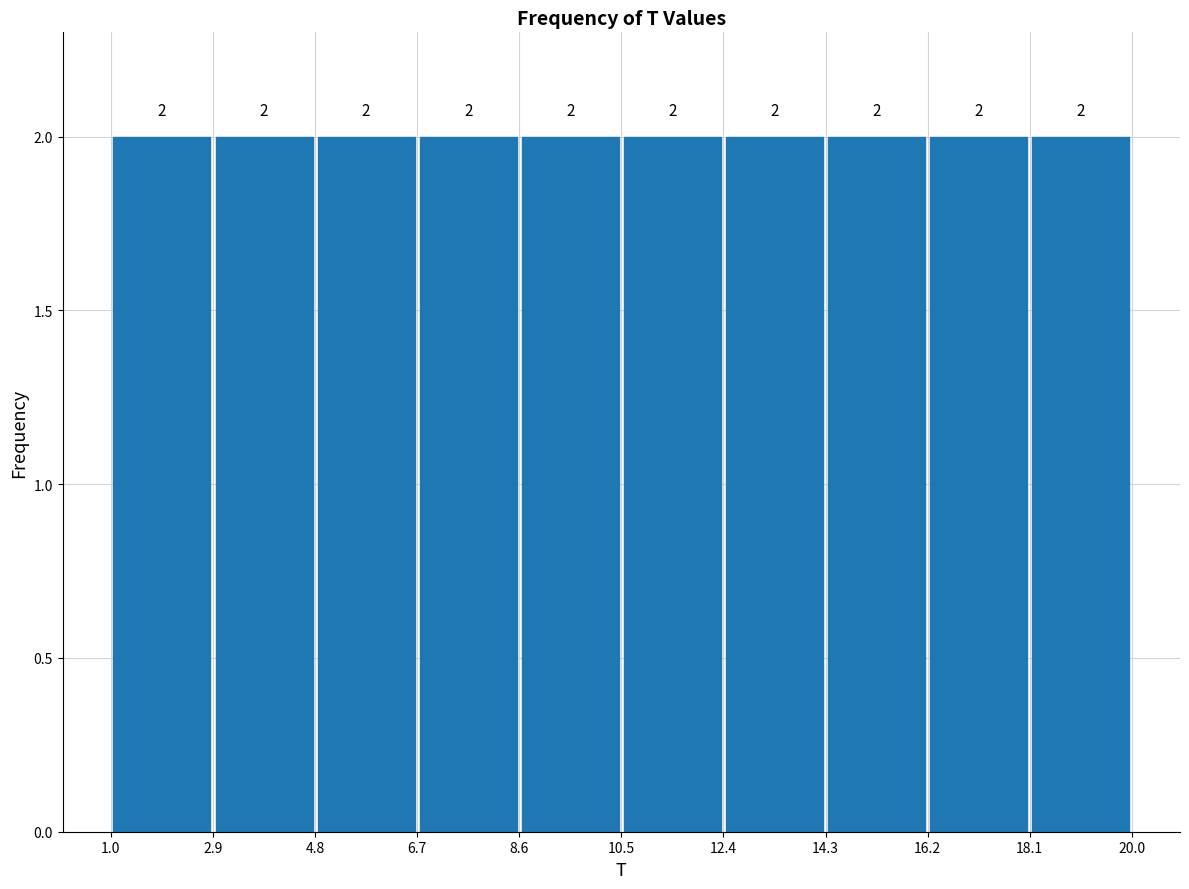

How tall is the bar that spans 6.7 to 8.6 on the x-axis?

2